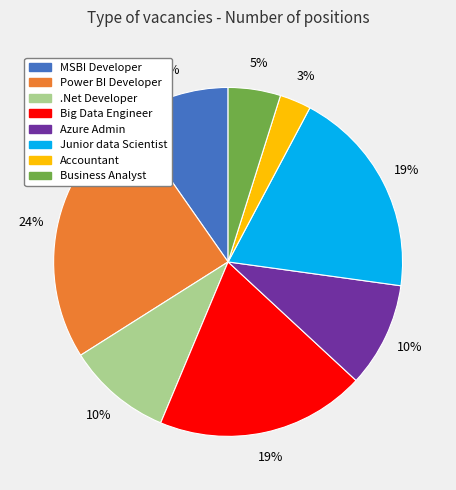

How many segments does this pie chart have?

8